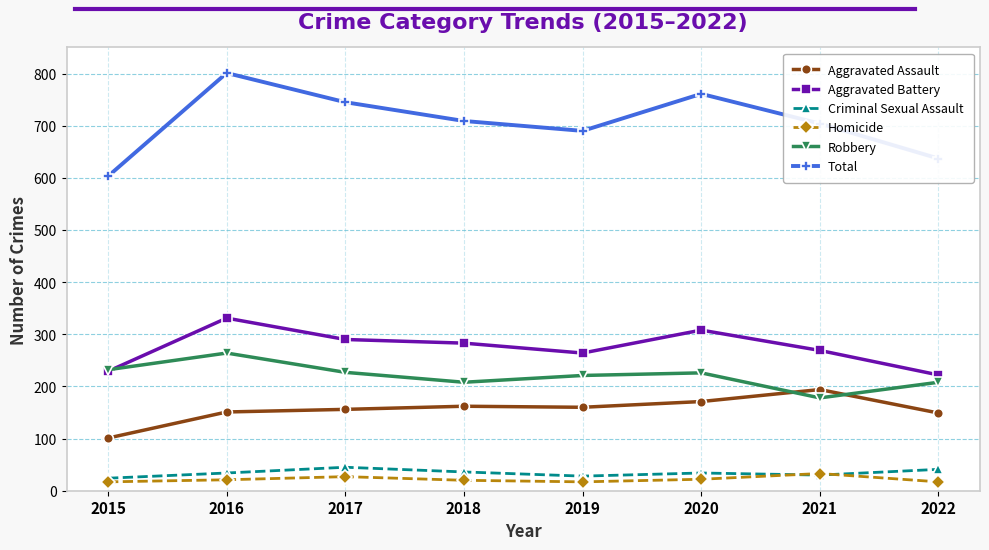

What is the value of the Aggravated Assault point at the 1st from the left?

101